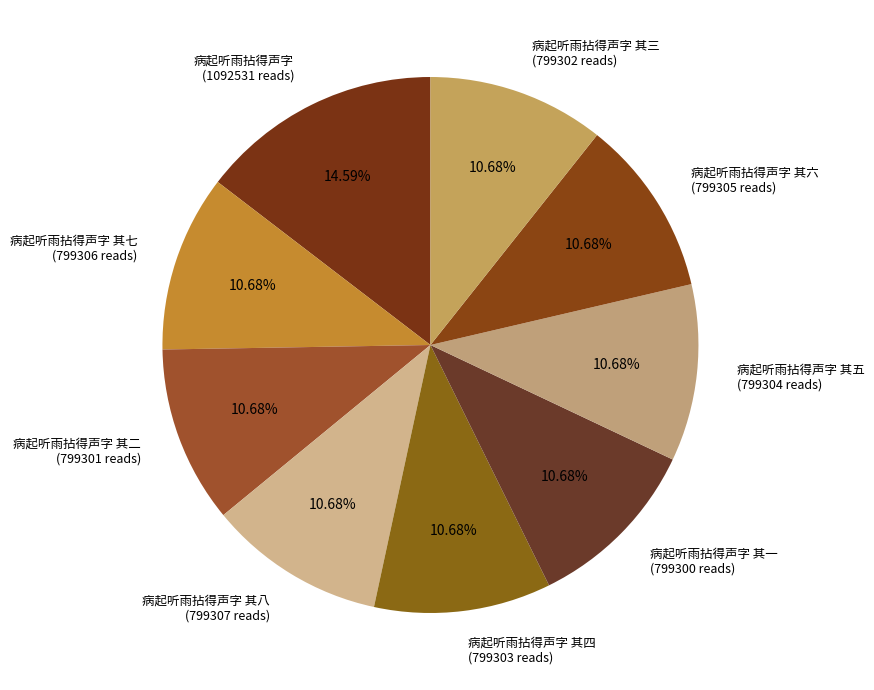

Between 病起听雨拈得声字 (1092531 reads) and 病起听雨拈得声字 其二 (799301 reads), which is larger?

病起听雨拈得声字 (1092531 reads)